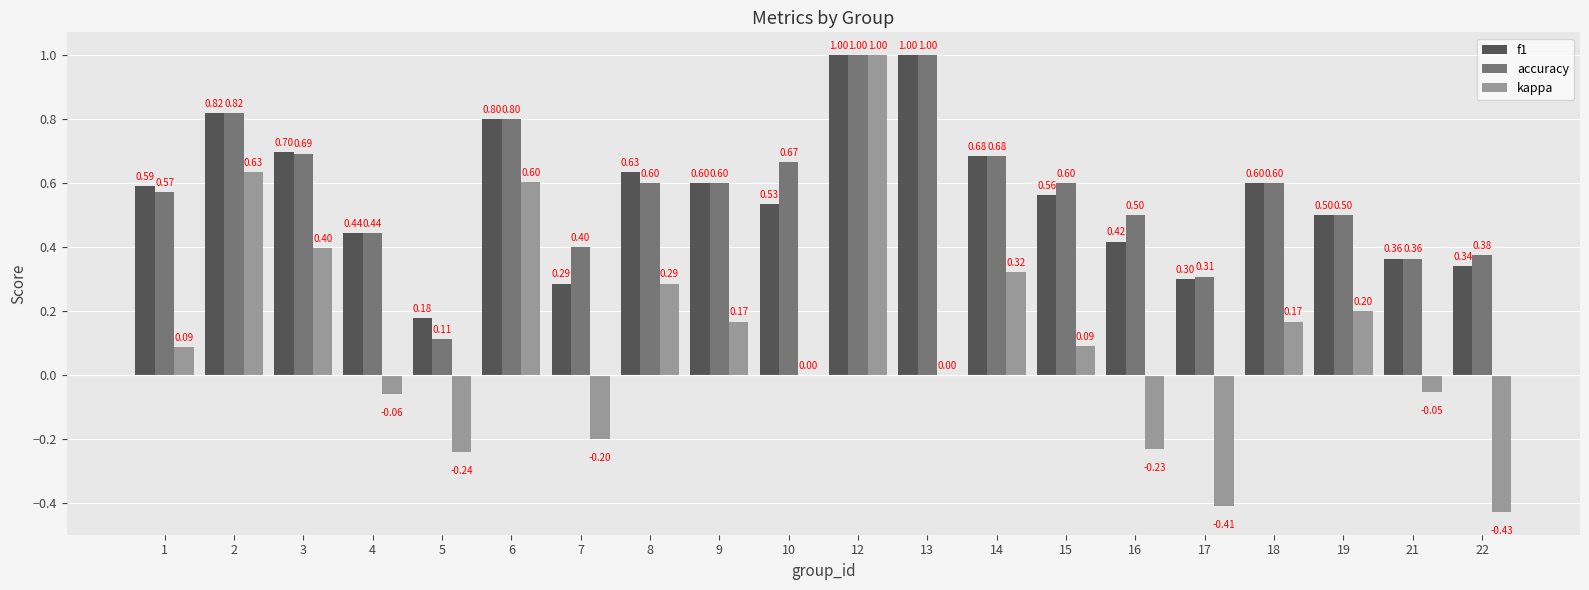

Is it true that kappa equals 0.1 at 9?

False